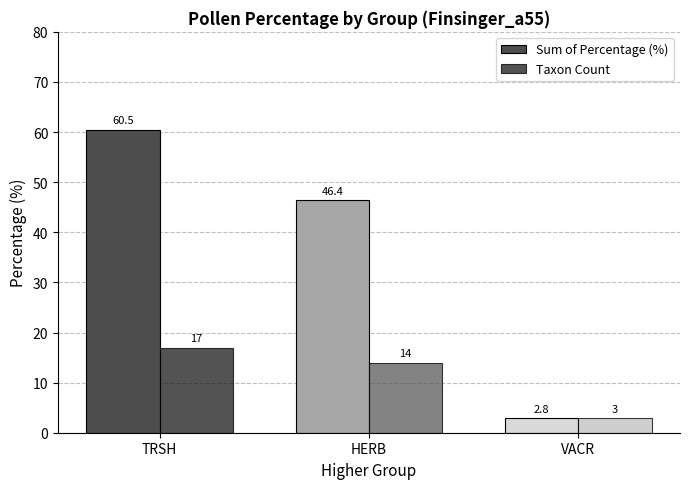

Reading left to right, transcribe all the data shown in this chart.

Sum of Percentage (%): 60.5	46.4	2.8
Taxon Count: 17.0	14.0	3.0